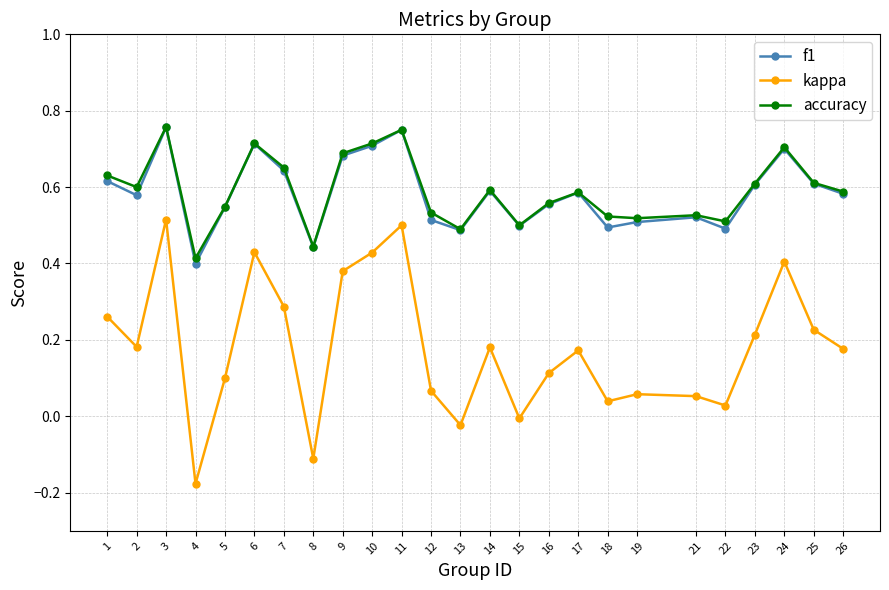

What is the total value across all series at 21?

1.1